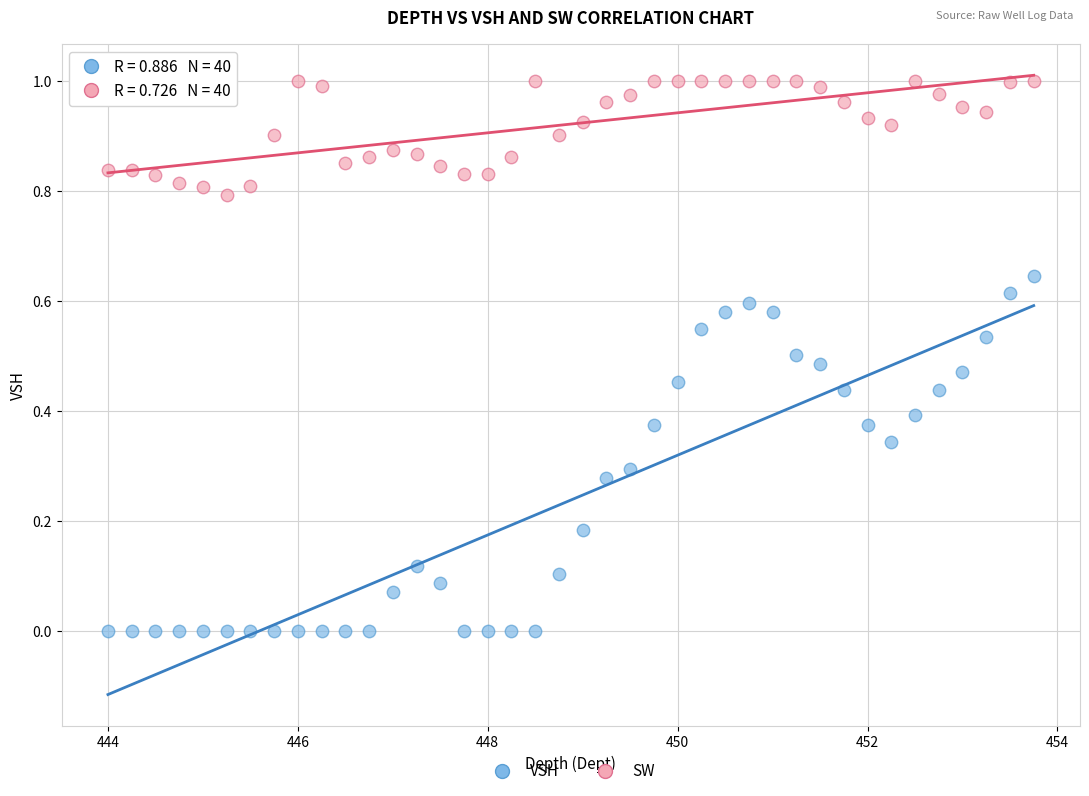

Across all data points, what is the range of X values (max minus min)?

9.8